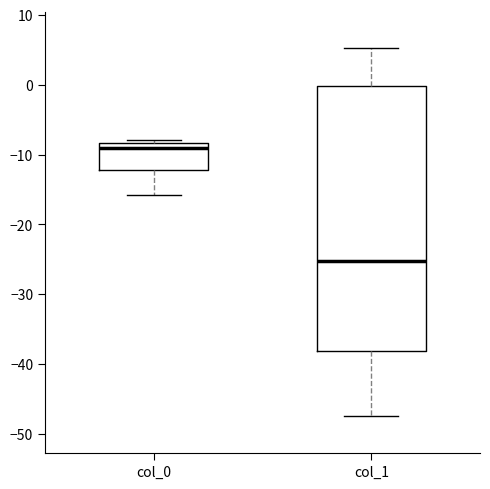

Where is the lower edge of the box for col_0 on the y-axis? The values are not printed on the chart, so give them approximately, as read against the axis.

-12